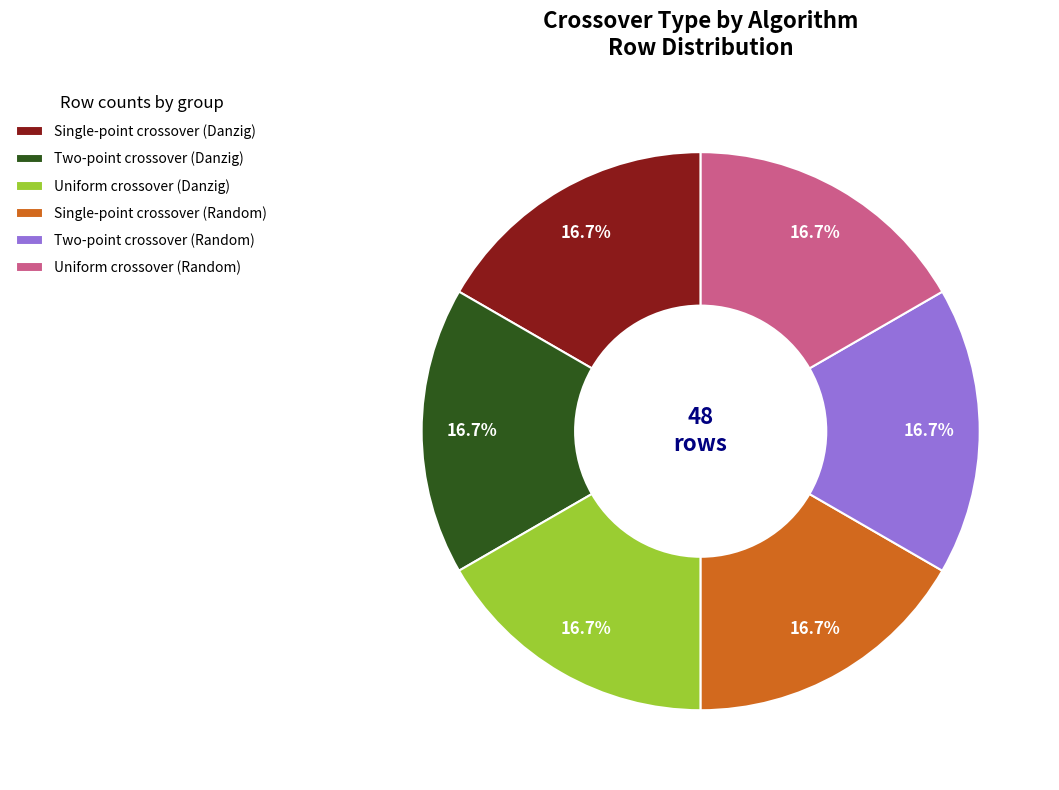

To the nearest percent, what is the difference between the largest and smallest slice percentages?

0%